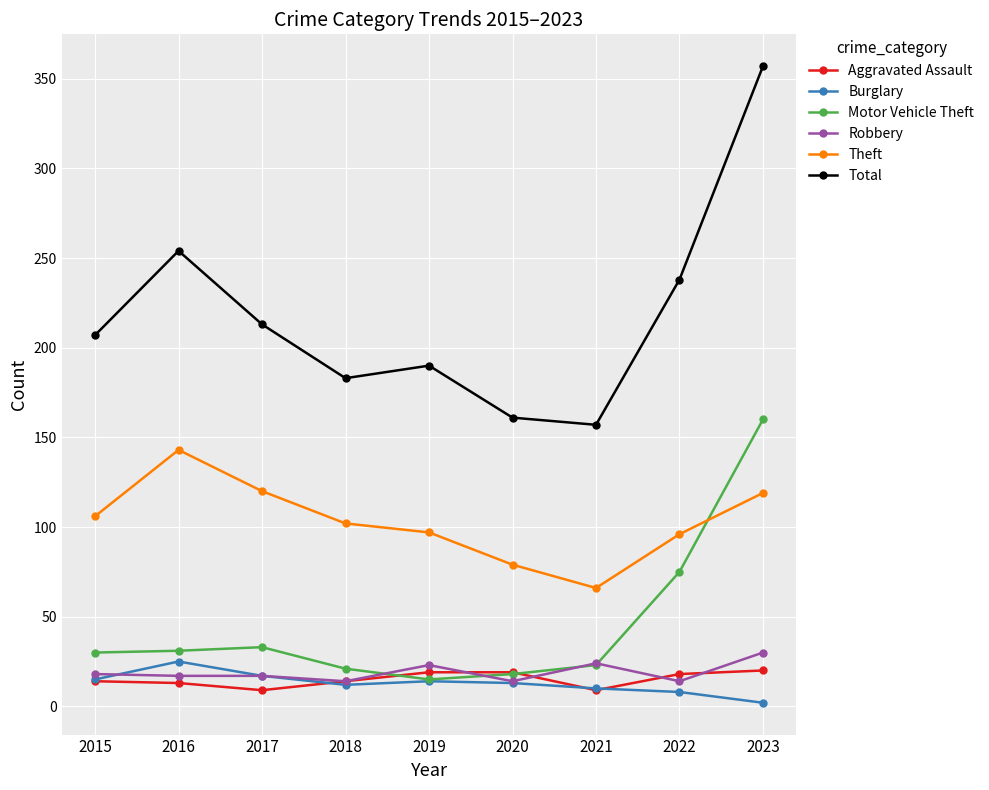

What is the total value across all series at 2019?

358